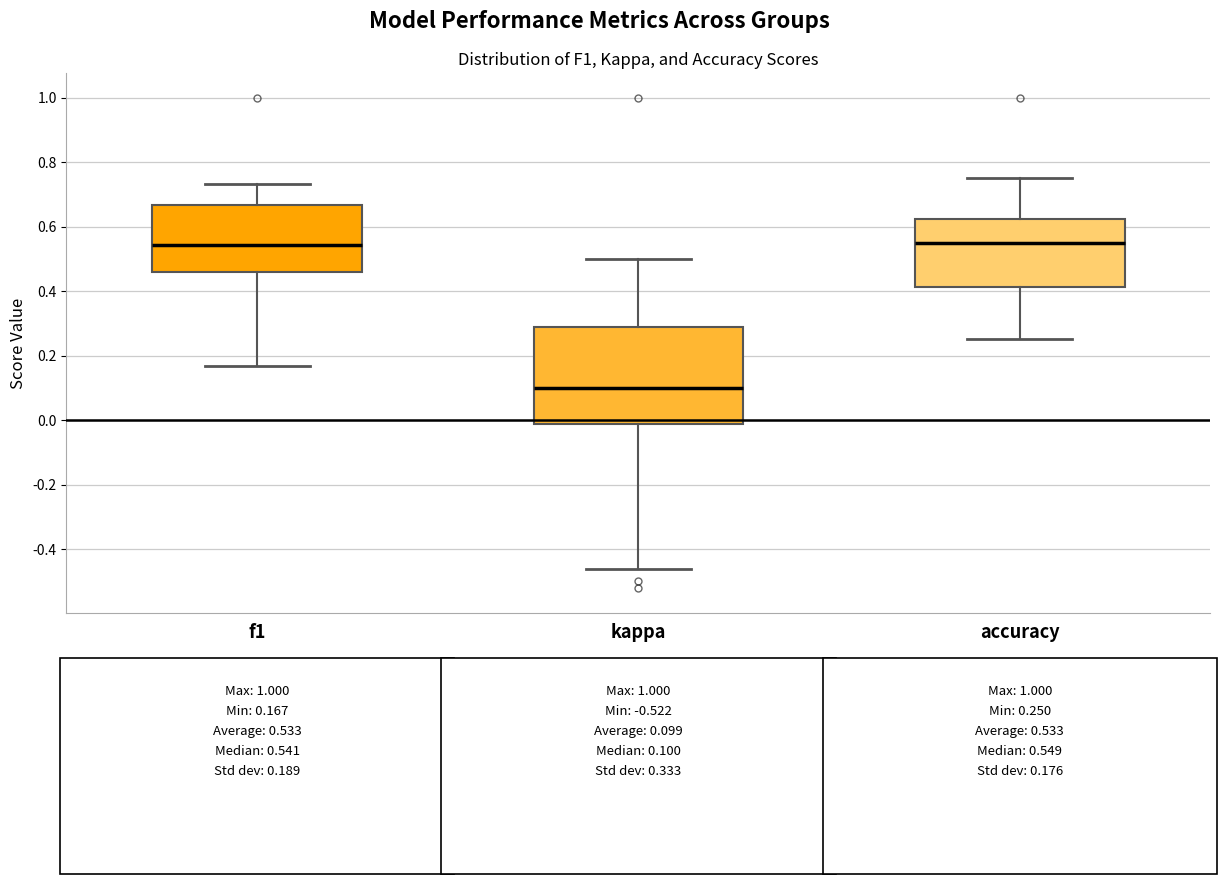

Reading left to right, read every box against the y-axis: the position of its median line, the range the box covers, and the ends of its whiskers. The values are not printed on the chart, so give them approximately, as read against the axis.

f1: median 0.54, box 0.46 to 0.66, whiskers 0.16 to 0.74
kappa: median 0.10, box -0.02 to 0.30, whiskers -0.46 to 0.50
accuracy: median 0.54, box 0.42 to 0.62, whiskers 0.26 to 0.76